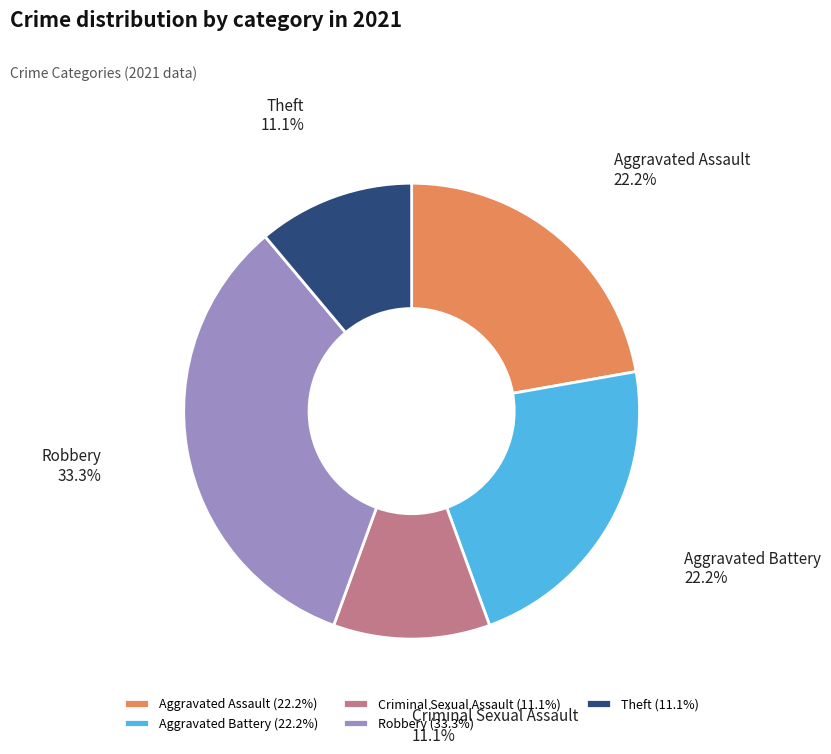

To the nearest percent, what is the difference between the Theft and Aggravated Assault slice percentages?

11%